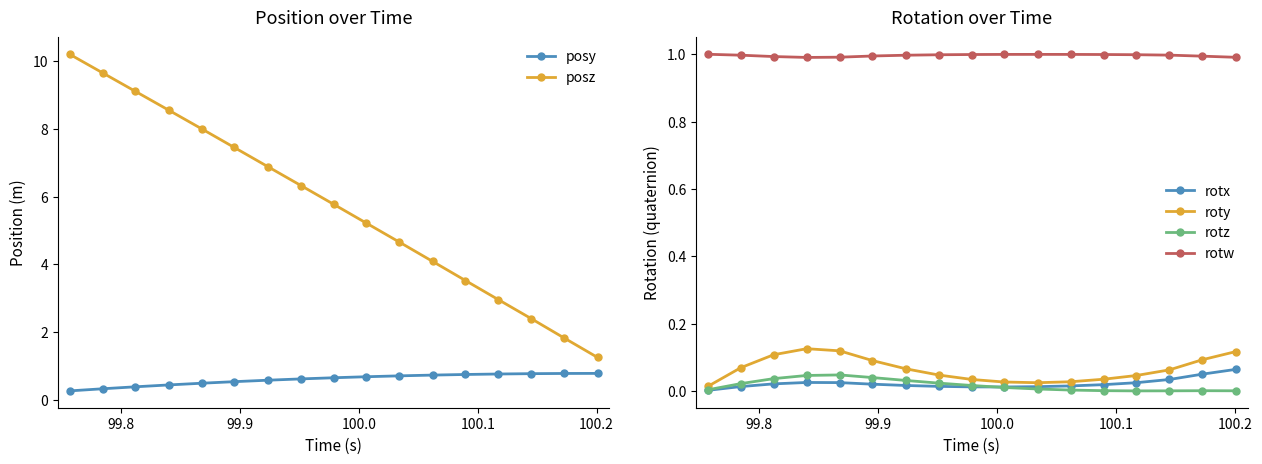

How many categories are shown in the chart?

17